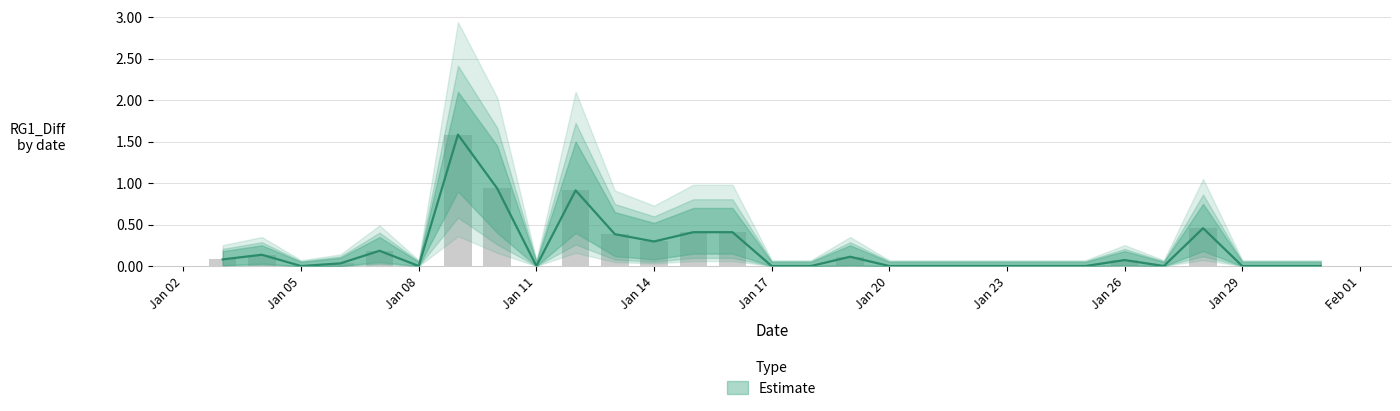

At which label does RG1_Diff reach its minimum?

Jan 05